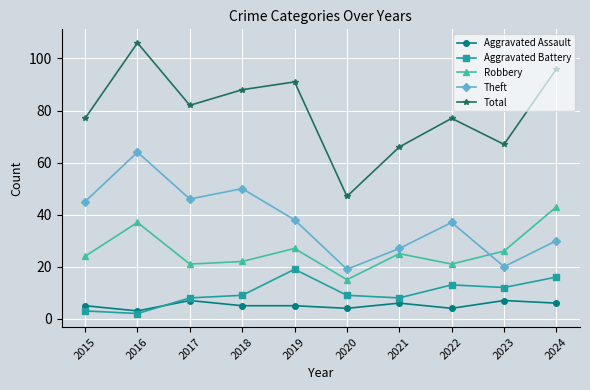

At which category does Aggravated Assault reach its first local peak?

2017